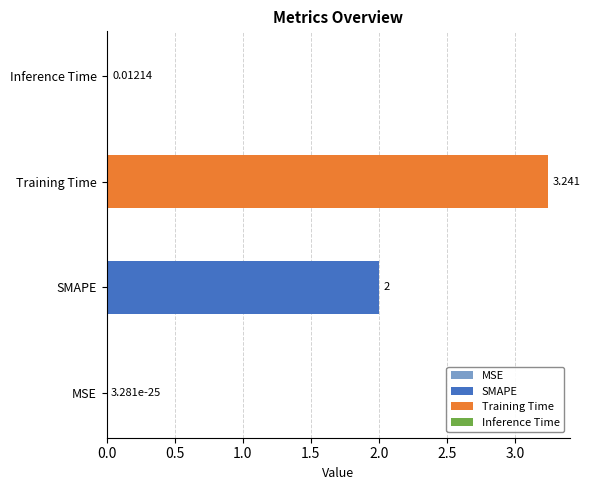

The value at MSE is 0.0. True or false?

False